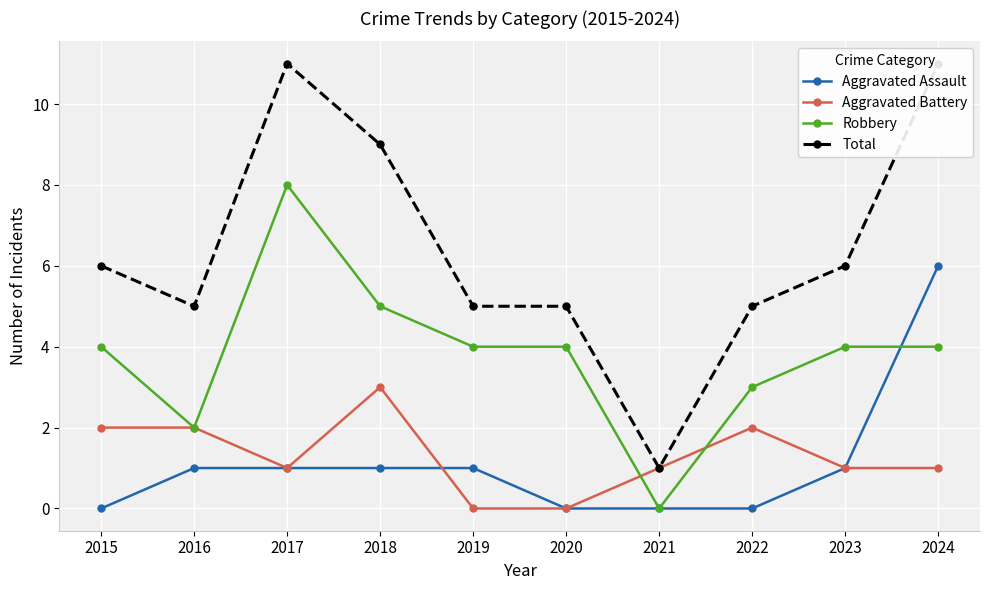

List the labels in order of Aggravated Battery value, largest first.

2018, 2015, 2016, 2022, 2017, 2021, 2023, 2024, 2019, 2020